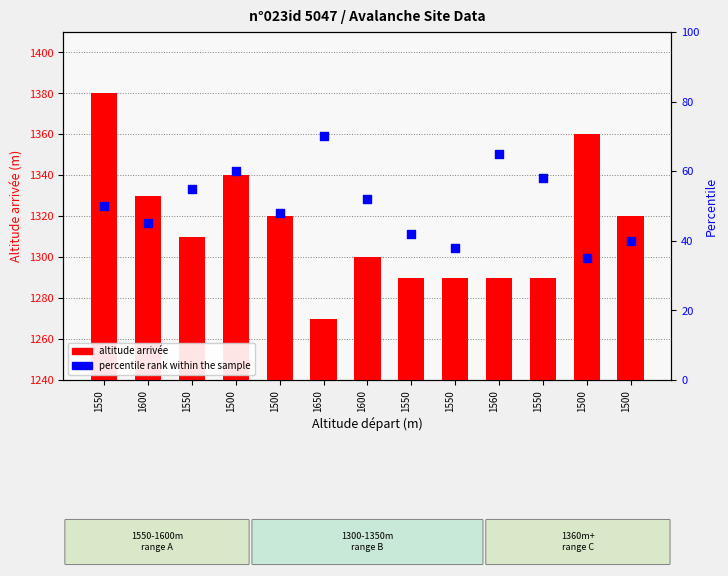

Which series has the largest Y range (max minus min)?

altitude arrivée